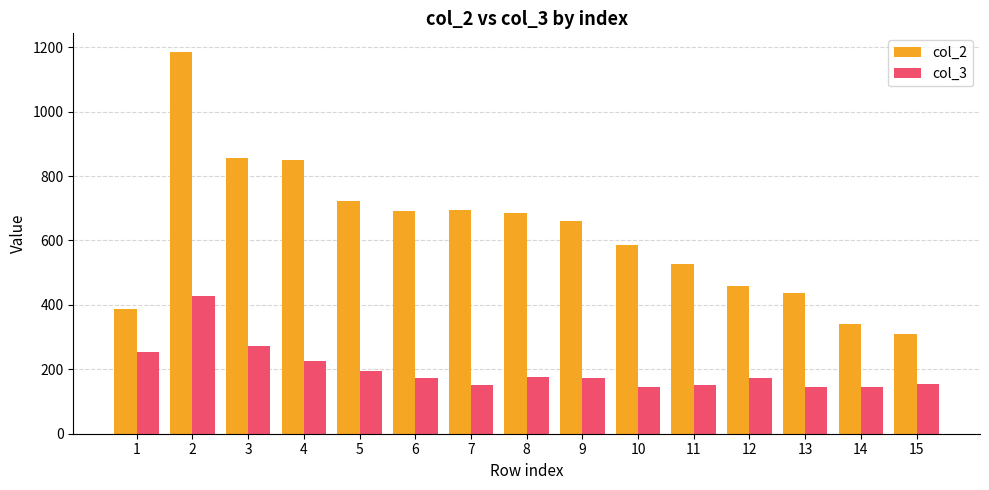

What is the highest value of the col_2 series?

1184